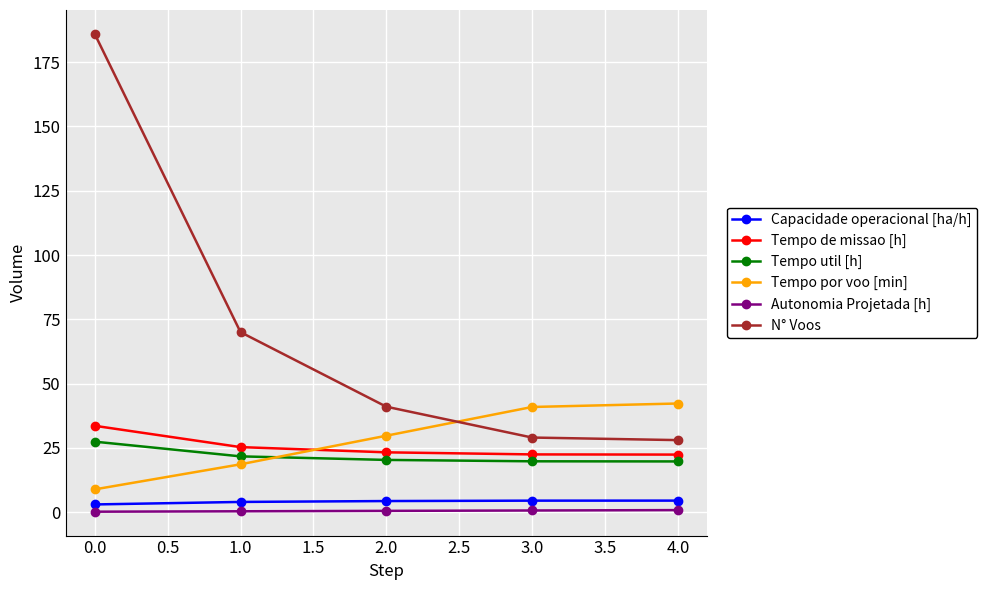

What is the difference between the maximum and second lowest values in the Tempo util [h] series?

7.6